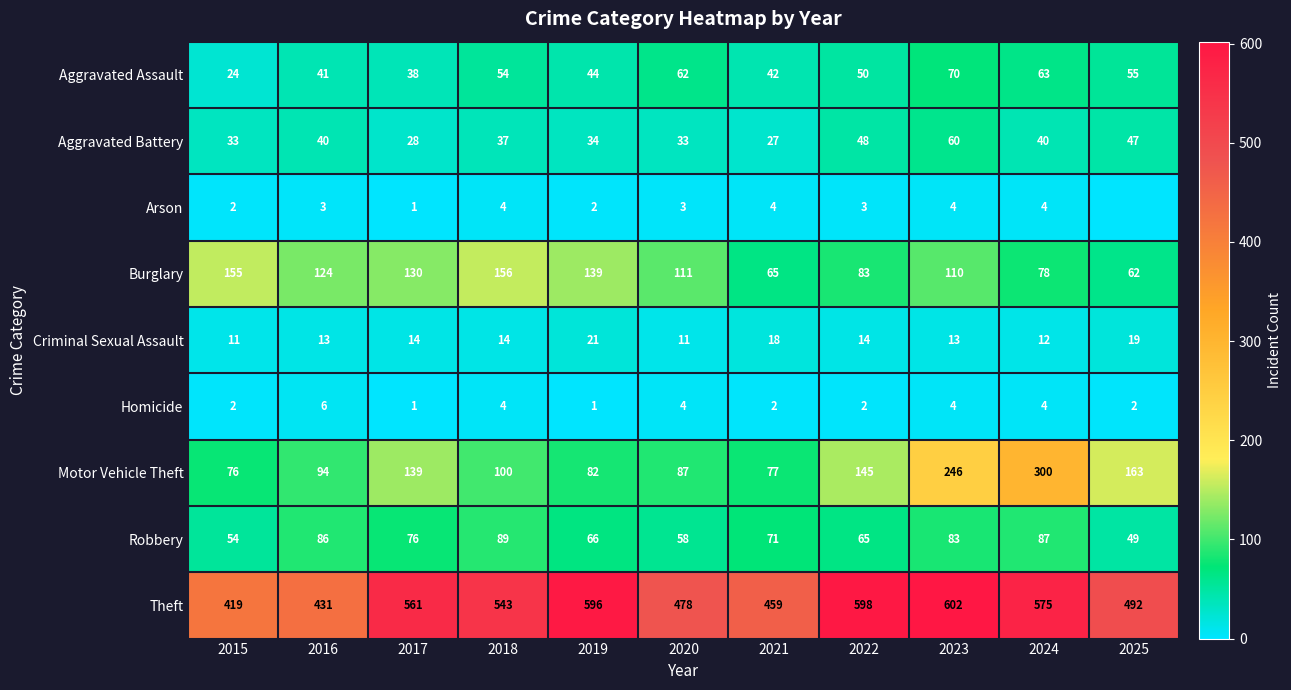

Count the Criminal Sexual Assault values in the range 12 to 18.

7